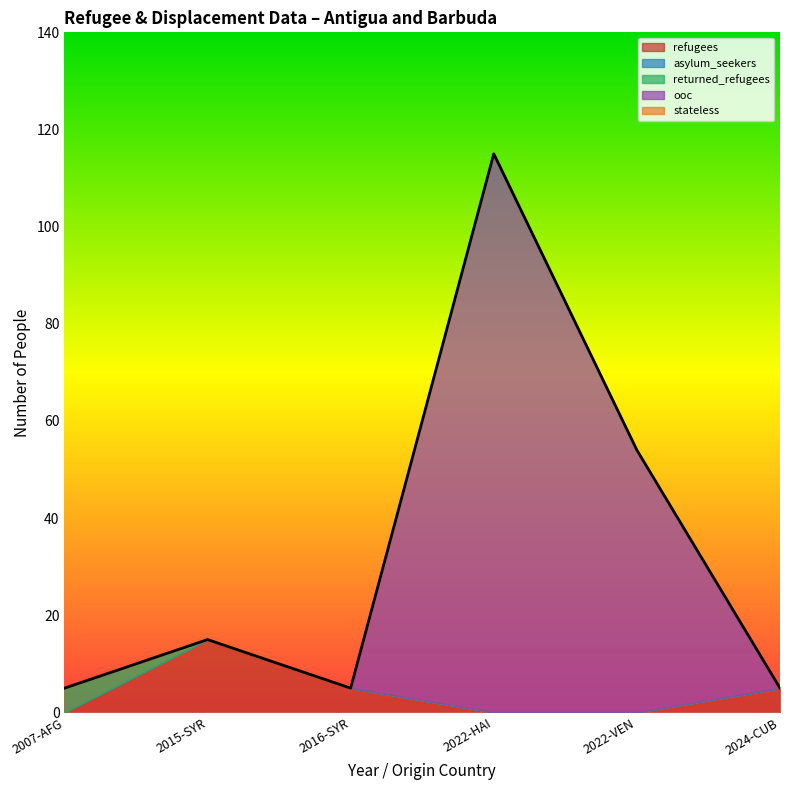

Is it true that refugees equals 0 at 2022-VEN?

True